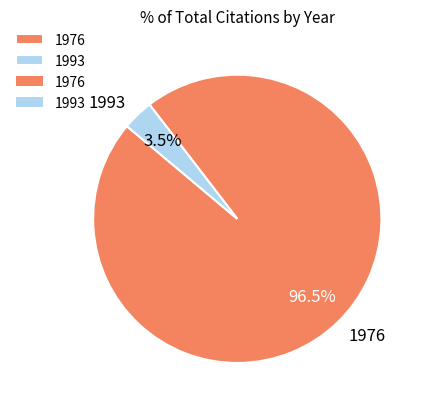

Between 1976 and 1993, which is larger?

1976